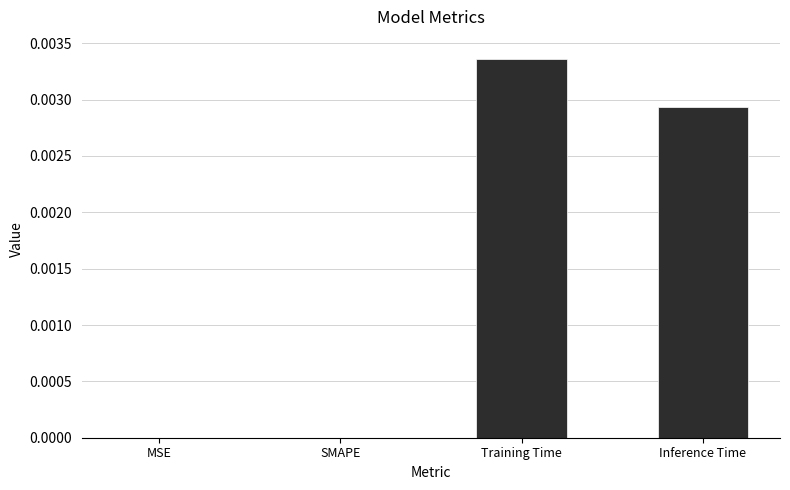

The value at MSE is 0.0. True or false?

True